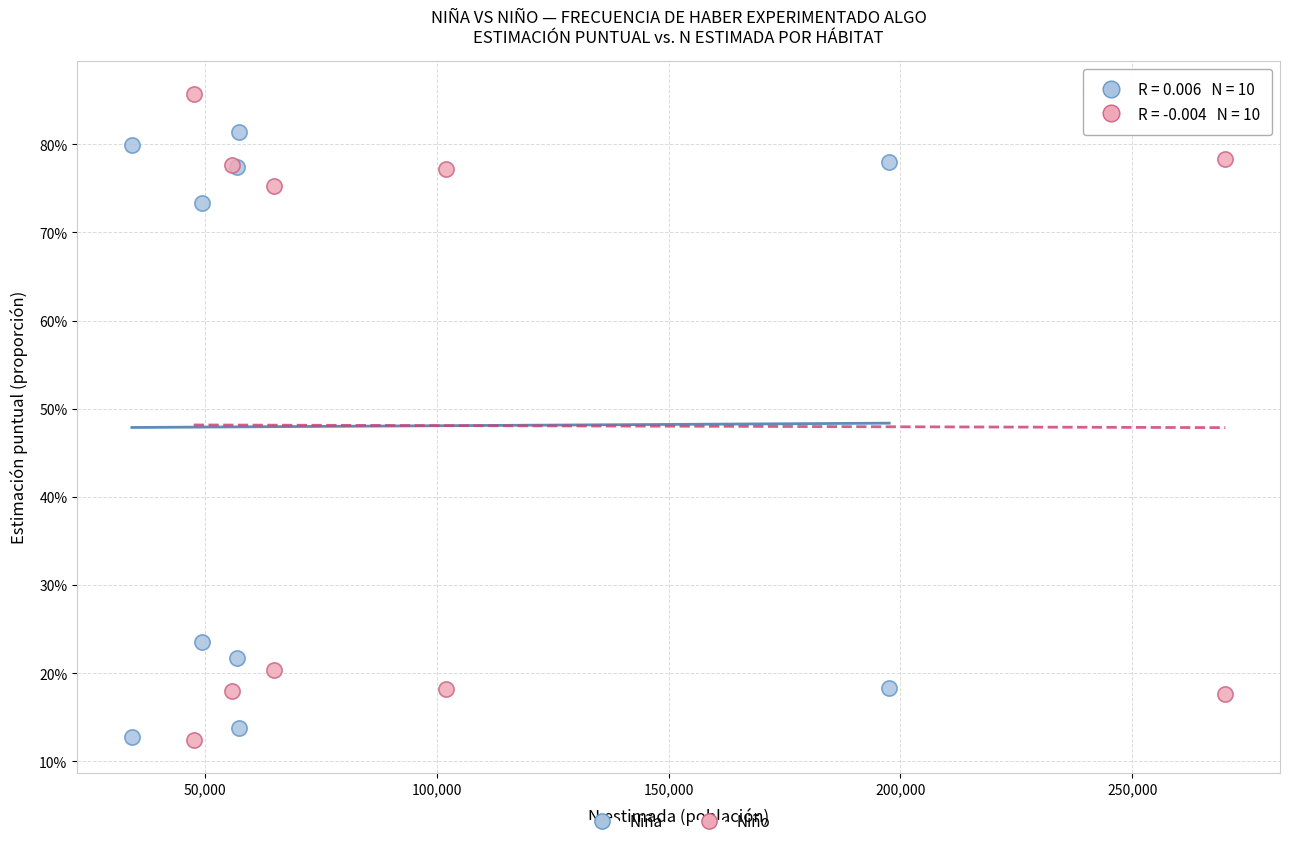

Which series reaches the maximum Y coordinate?

Niño